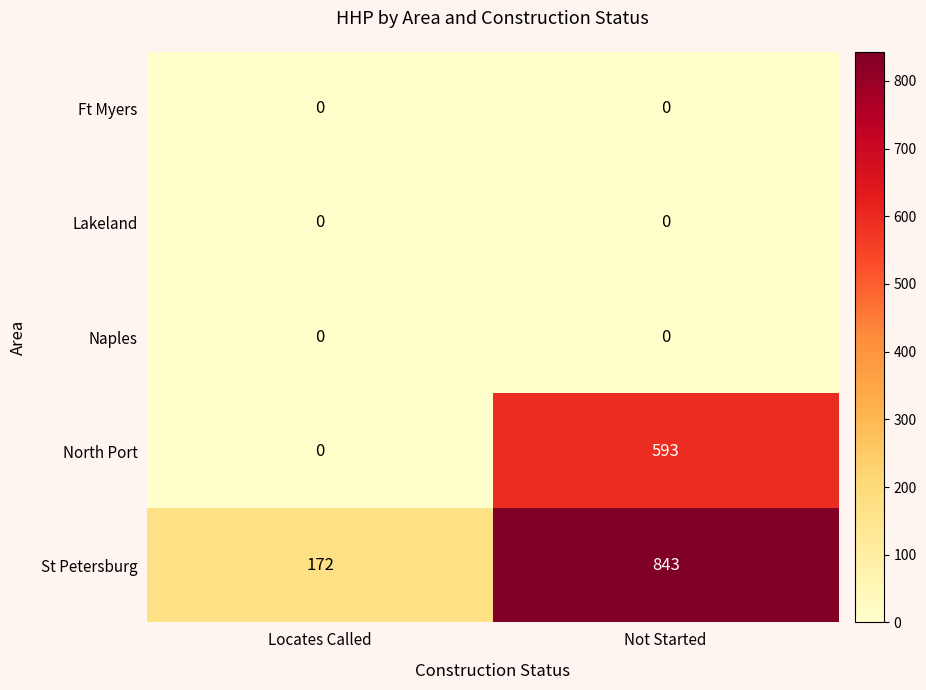

How many series are shown in this chart?

5